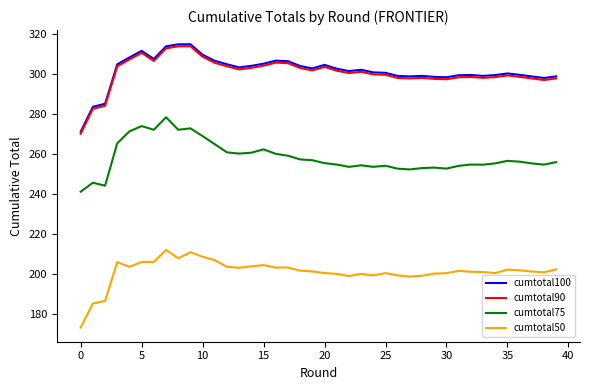

What is the greatest value displayed?

314.8